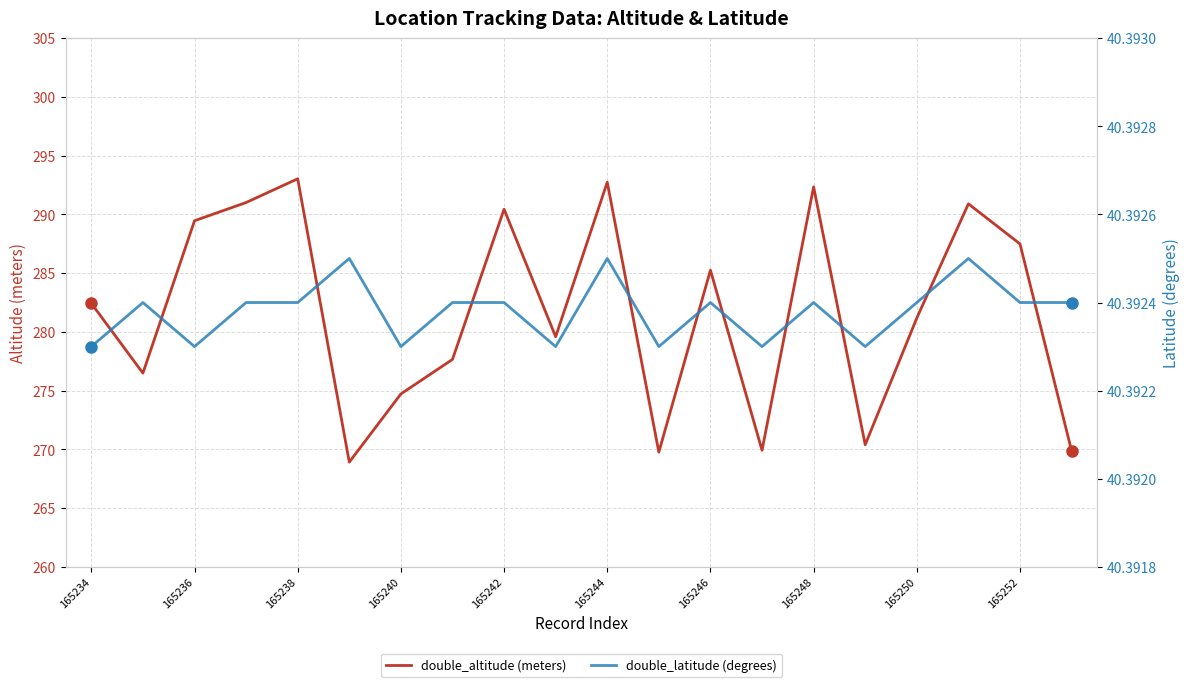

True or false: double_altitude (meters) has a value of 390.2 at 165248.

False